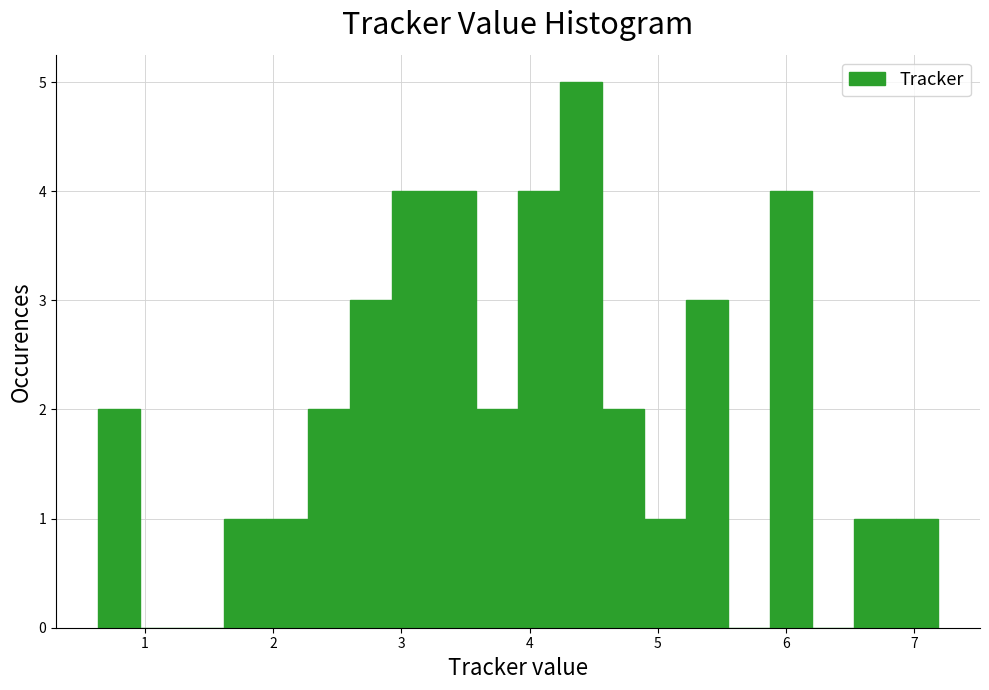

Read against the x-axis, roughly where is the centre of the tallest bar?

4.4